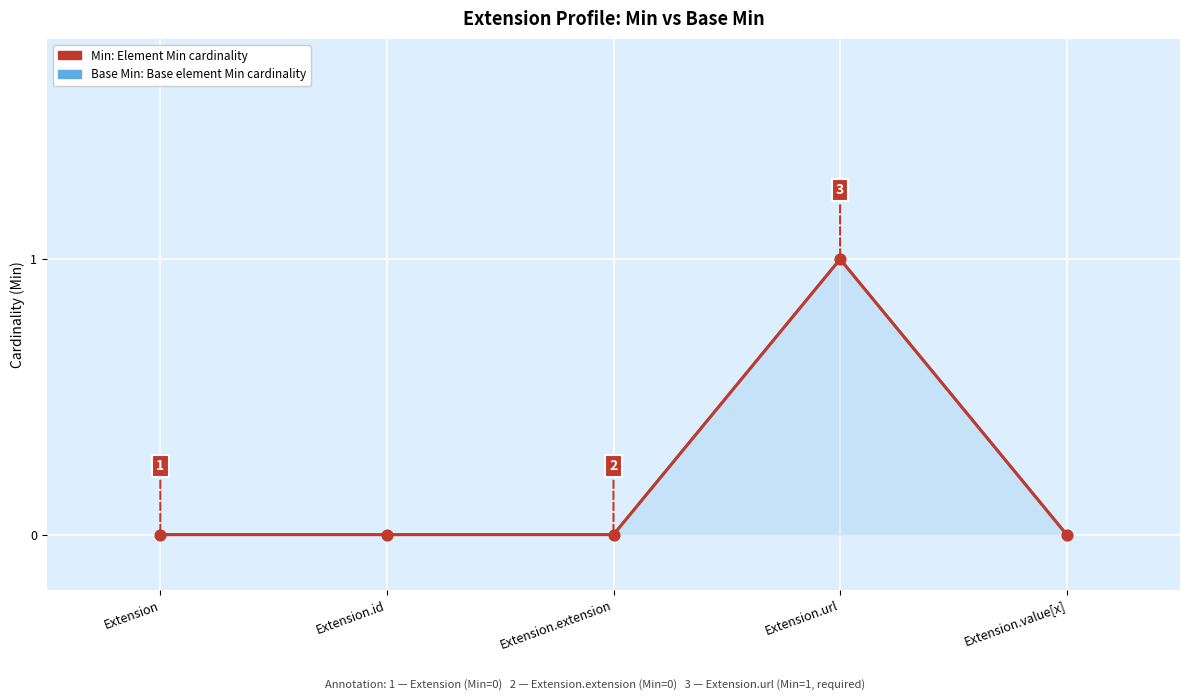

What is the total value across all series at Extension.url?

2